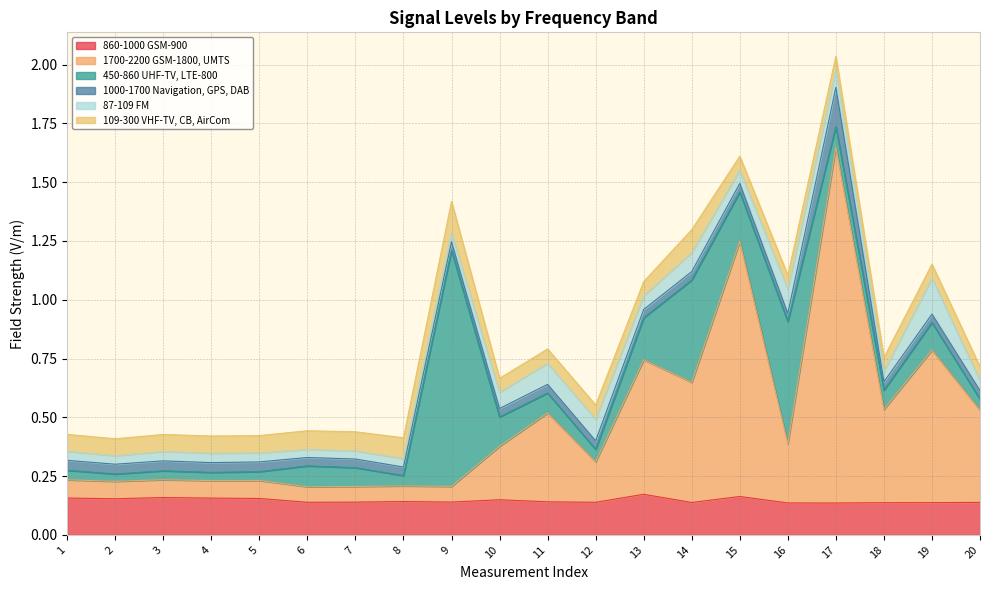

Reading left to right, what are all the values shown in this chart?

860-1000 GSM-900: 0.2	0.2	0.2	0.2	0.2	0.1	0.1	0.1	0.1	0.1	0.1	0.1	0.2	0.1	0.2	0.1	0.1	0.1	0.1	0.1
1700-2200 GSM-1800, UMTS: 0.1	0.1	0.1	0.1	0.1	0.1	0.1	0.1	0.1	0.2	0.4	0.2	0.6	0.5	1.1	0.3	1.5	0.4	0.6	0.4
450-860 UHF-TV, LTE-800: 0.0	0.0	0.0	0.0	0.0	0.1	0.1	0.0	1.0	0.1	0.1	0.1	0.2	0.4	0.2	0.5	0.1	0.1	0.1	0.0
1000-1700 Navigation, GPS, DAB: 0.0	0.0	0.0	0.0	0.0	0.0	0.0	0.0	0.0	0.0	0.0	0.0	0.0	0.0	0.0	0.0	0.2	0.0	0.0	0.0
87-109 FM: 0.0	0.0	0.0	0.0	0.0	0.0	0.0	0.0	0.0	0.1	0.1	0.1	0.1	0.1	0.1	0.1	0.1	0.0	0.2	0.0
109-300 VHF-TV, CB, AirCom: 0.1	0.1	0.1	0.1	0.1	0.1	0.1	0.1	0.1	0.1	0.1	0.1	0.1	0.1	0.1	0.1	0.1	0.1	0.1	0.1